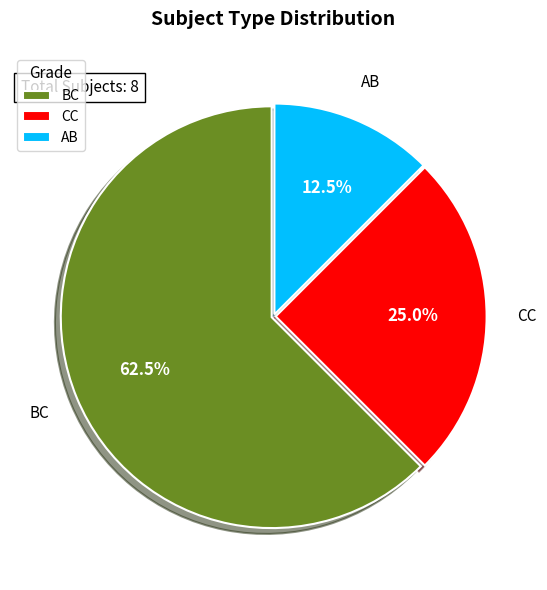

Between AB and BC, which is larger?

BC